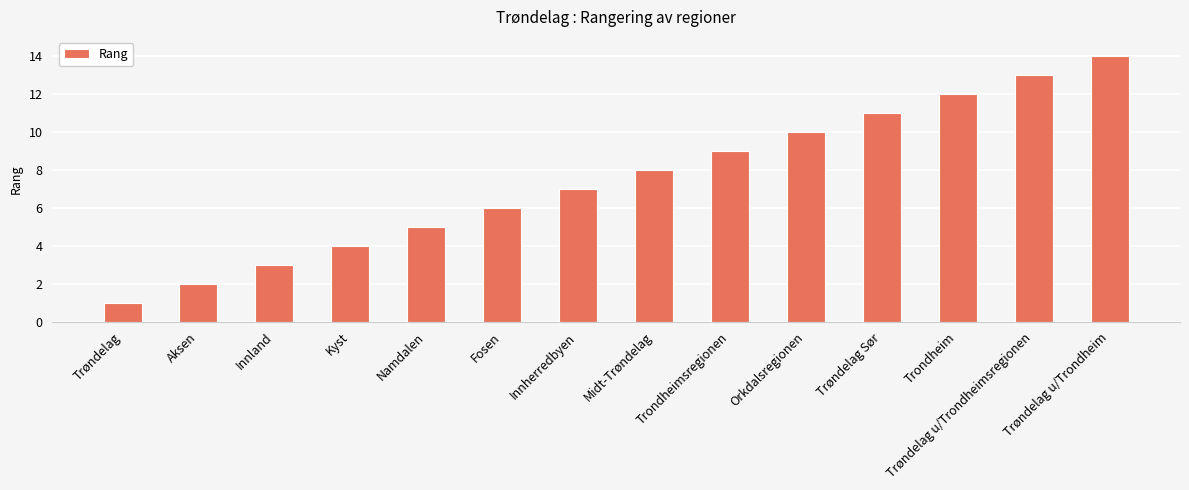

True or false: the data shows 7 at Namdalen.

False